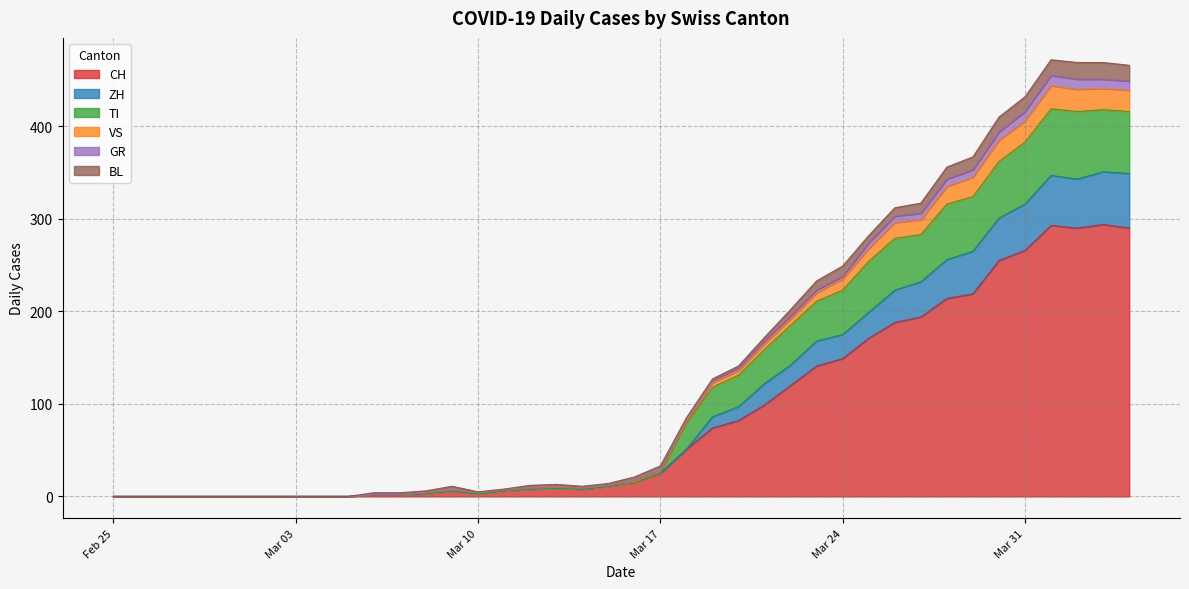

Where is the first local maximum for CH?

2020-03-09